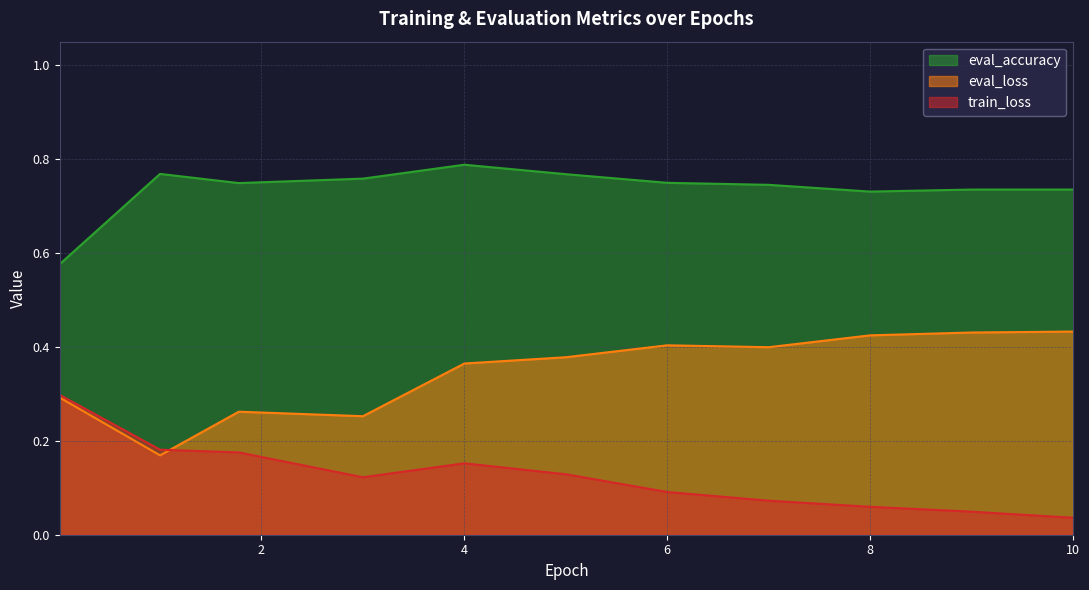

True or false: eval_accuracy and train_loss cross at least once.

False